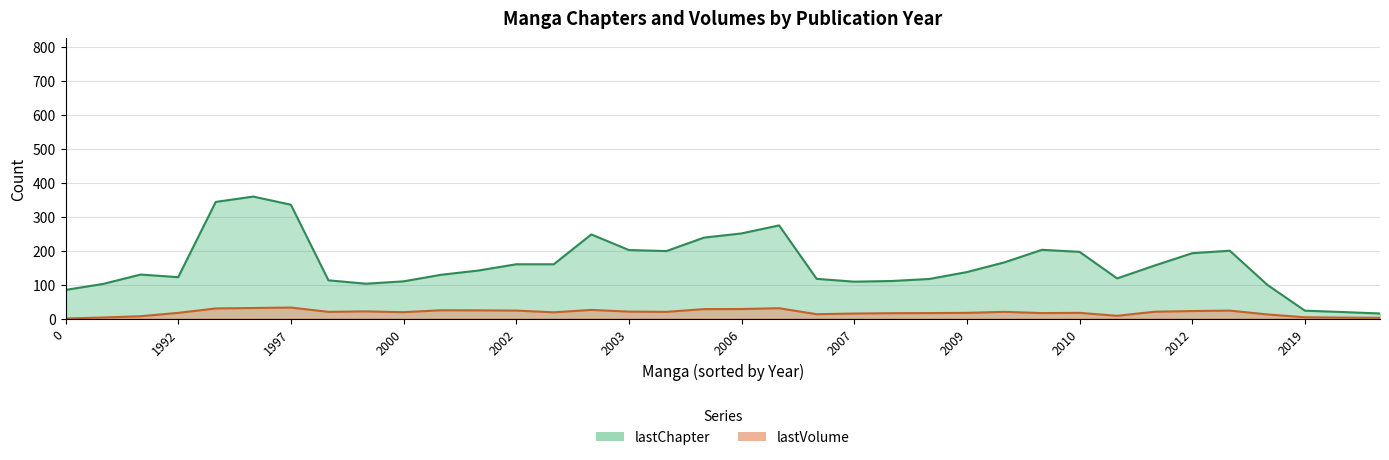

True or false: lastChapter and lastVolume cross at least once.

False